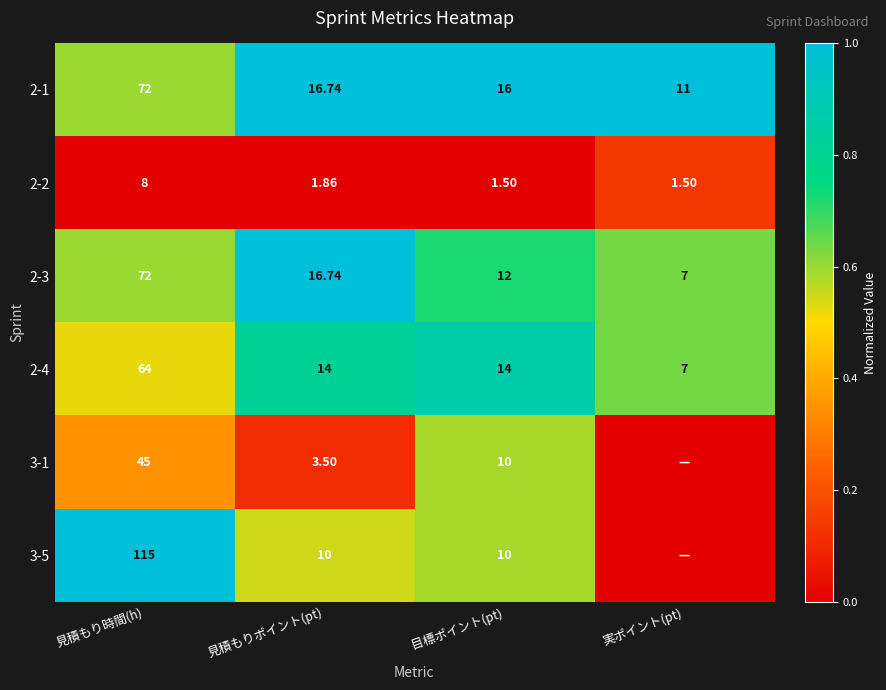

At which label is 2-1 closest to 41?

見積もりポイント(pt)